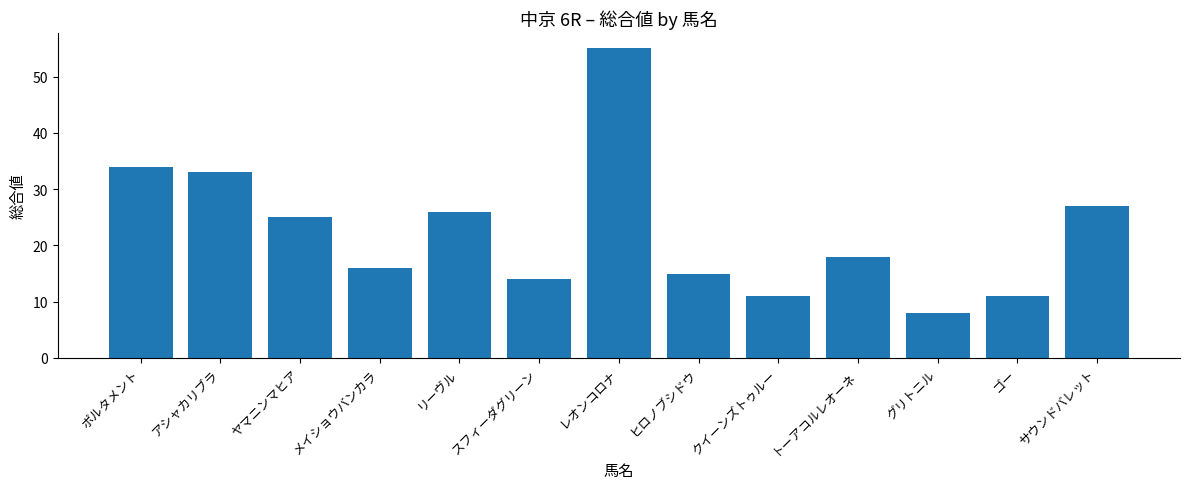

The value at トーアコルレオーネ is 18. True or false?

True